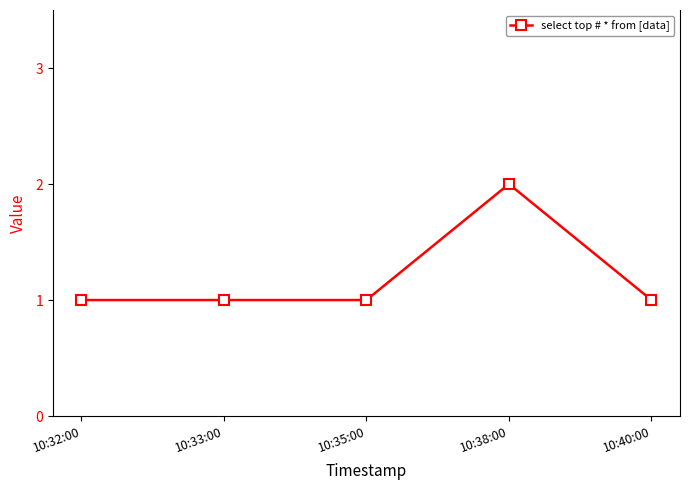

What is the sum of the values at 10:38:00 and 10:32:00?

3